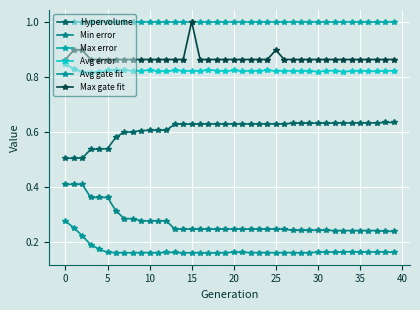

True or false: Min error has more than 1 points higher than both neighbors.

False